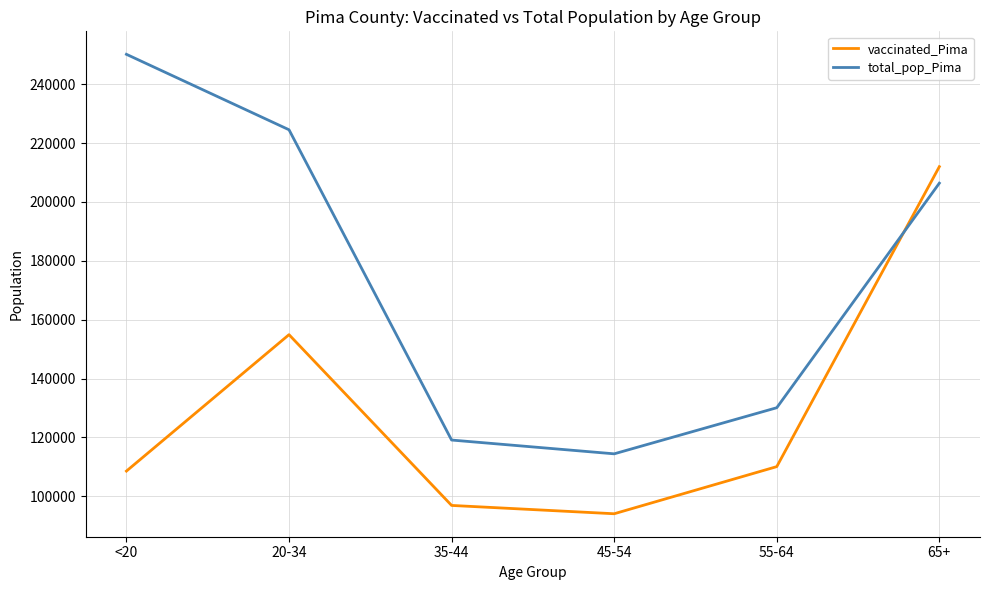

What is the sum of all vaccinated_Pima values?

776628